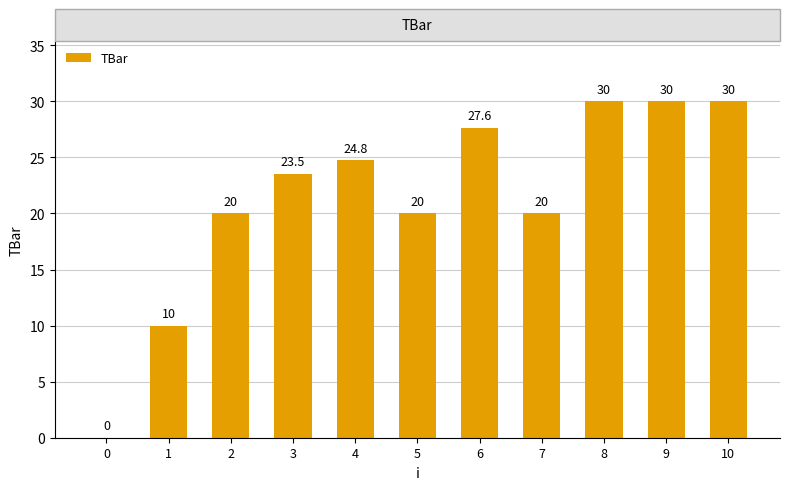

Where is the data nearest to the value 15?

1